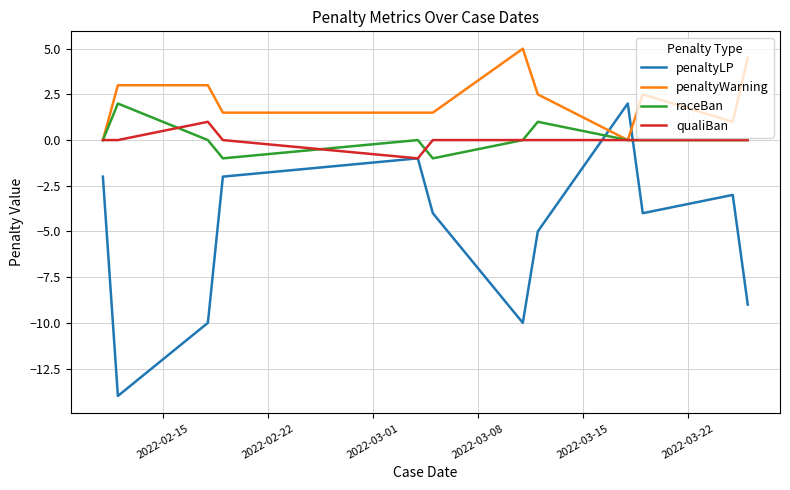

What is the greatest value displayed?

5.0